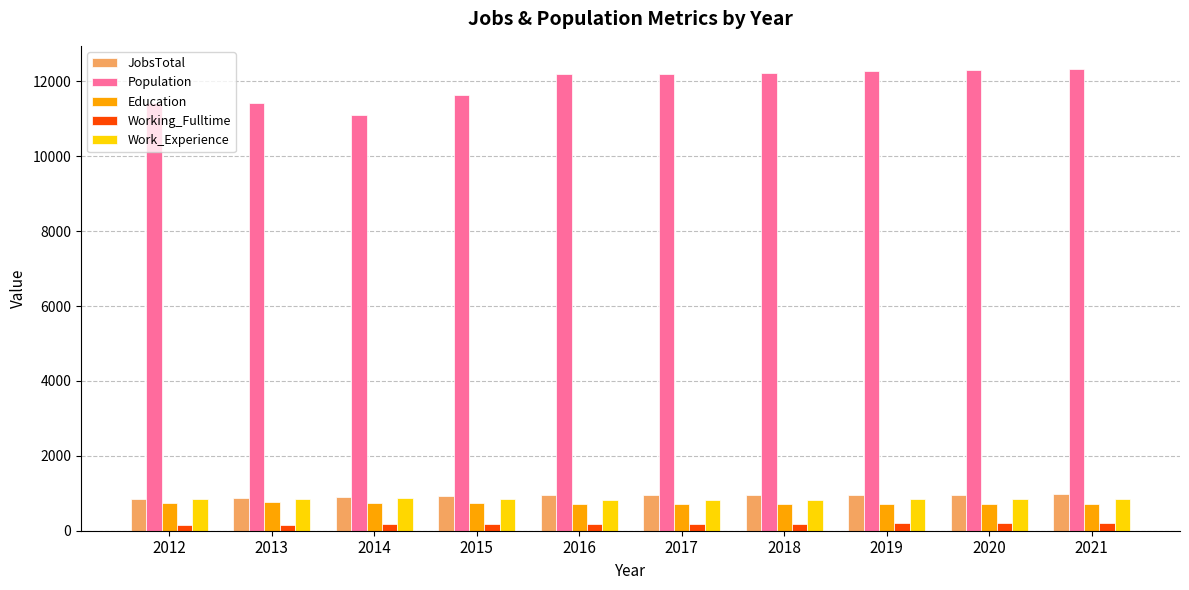

What is the maximum value shown in the chart?

12331